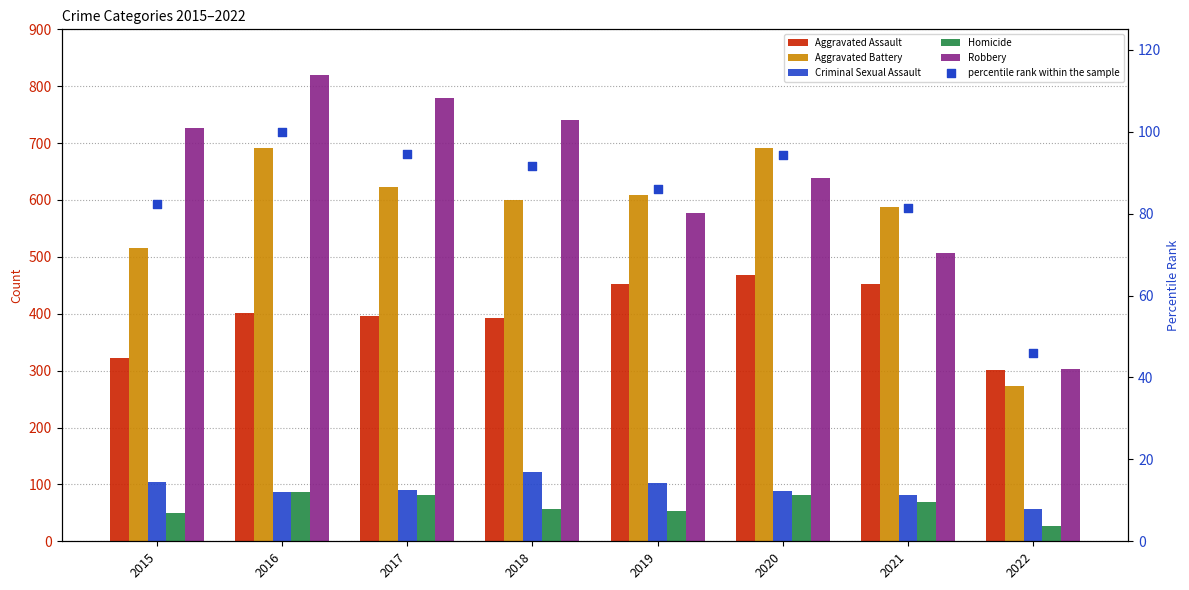

Which series has the widest spread of Y values?

Robbery